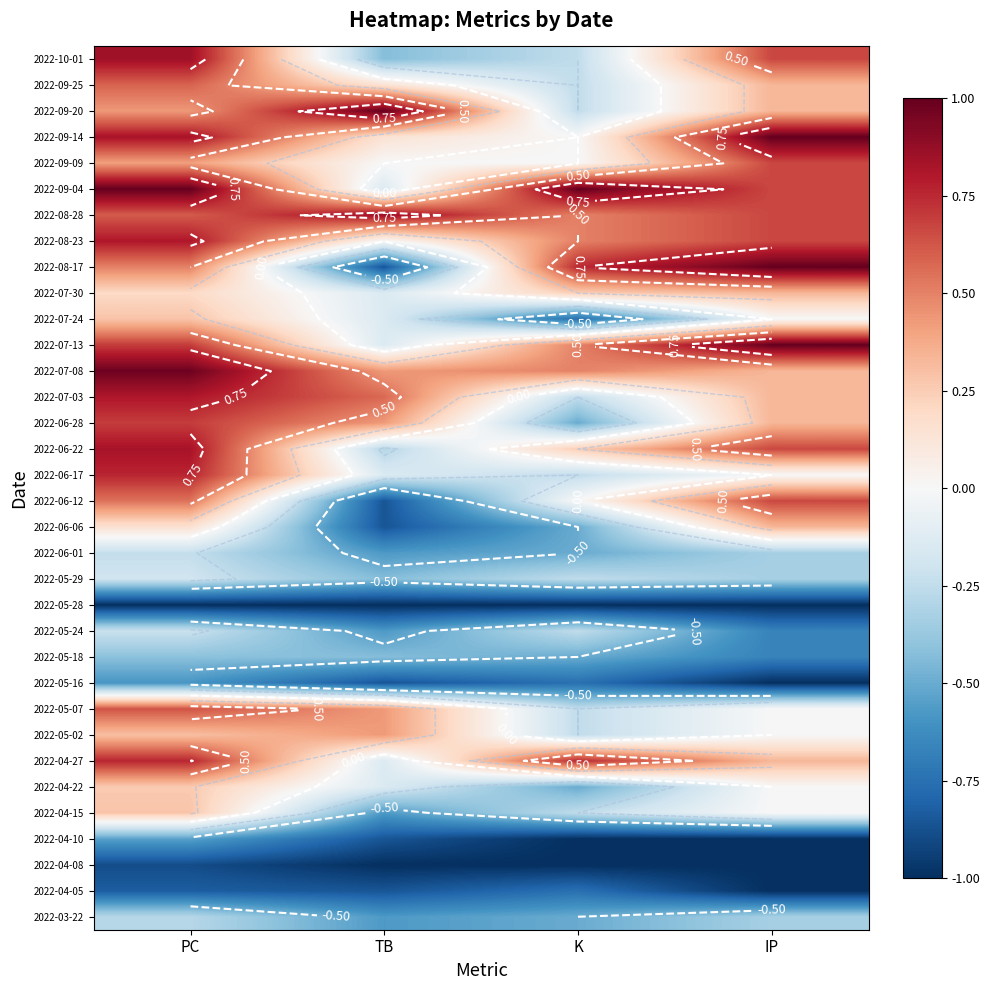

At how many categories does at least one series exceed 0?

4